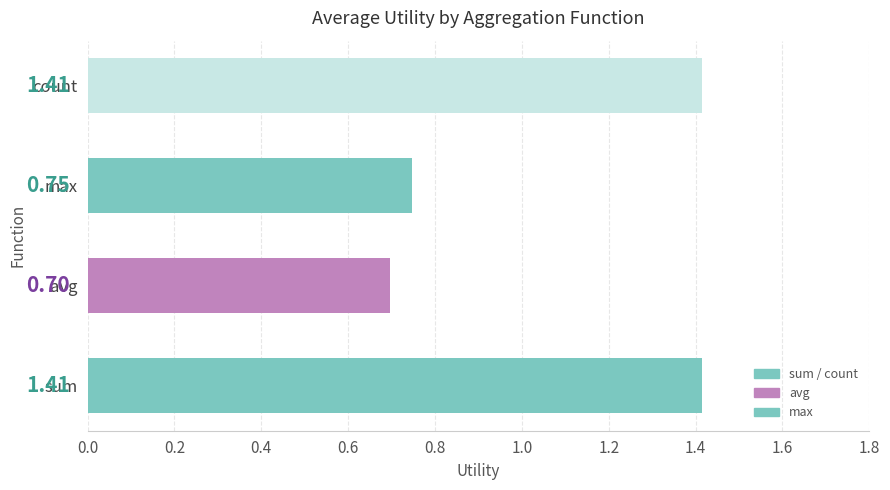

What is the average value?

1.1